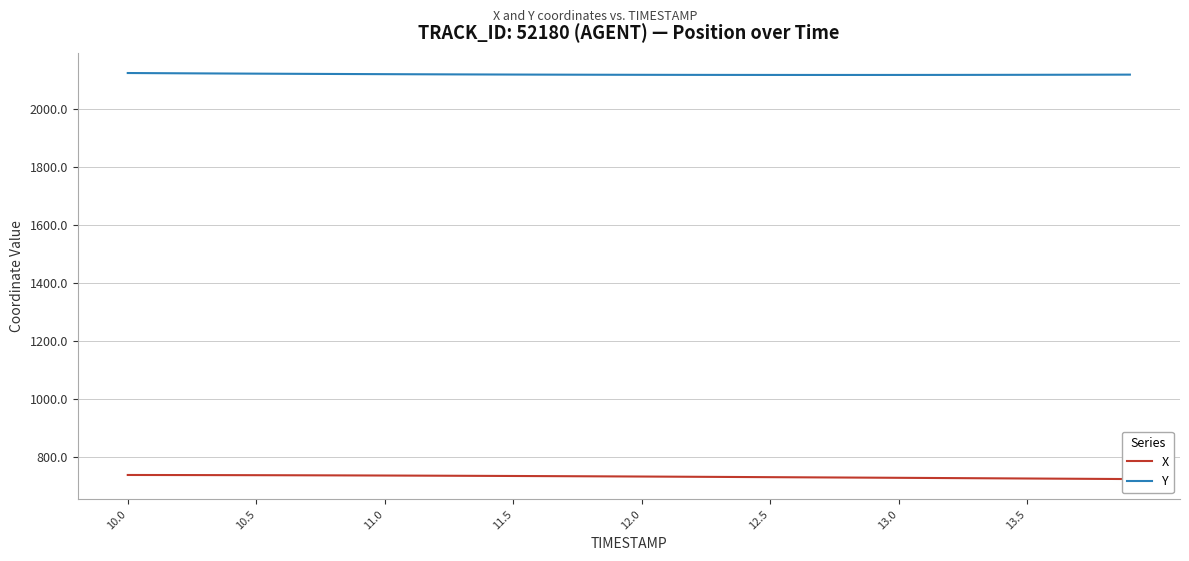

At which category does the chart reach its peak across all series?

10.0